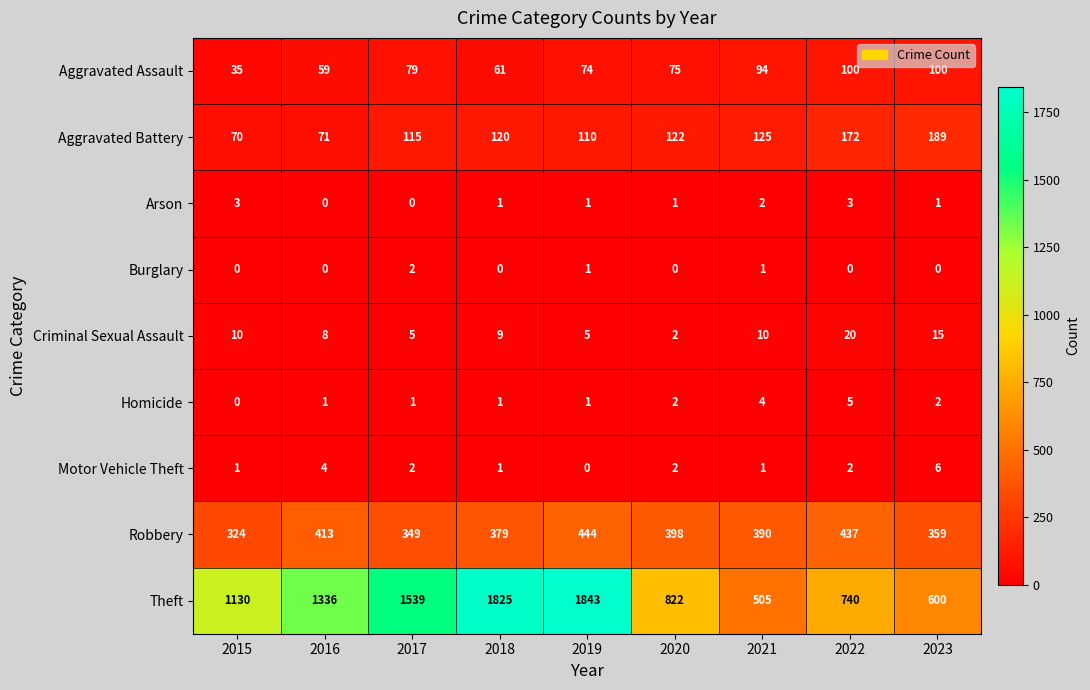

How many values in the Motor Vehicle Theft series are below 2?

4